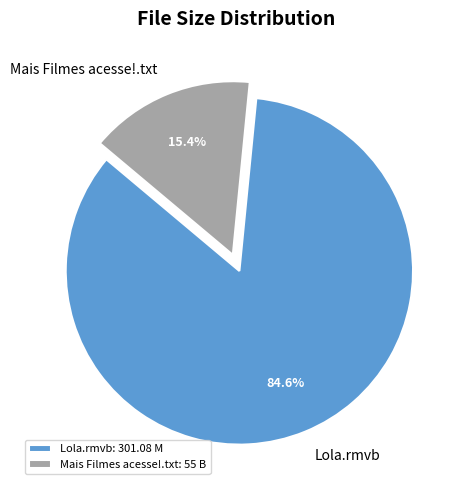

Rank the categories by value from highest to lowest.

Lola.rmvb, Mais Filmes acesse!.txt